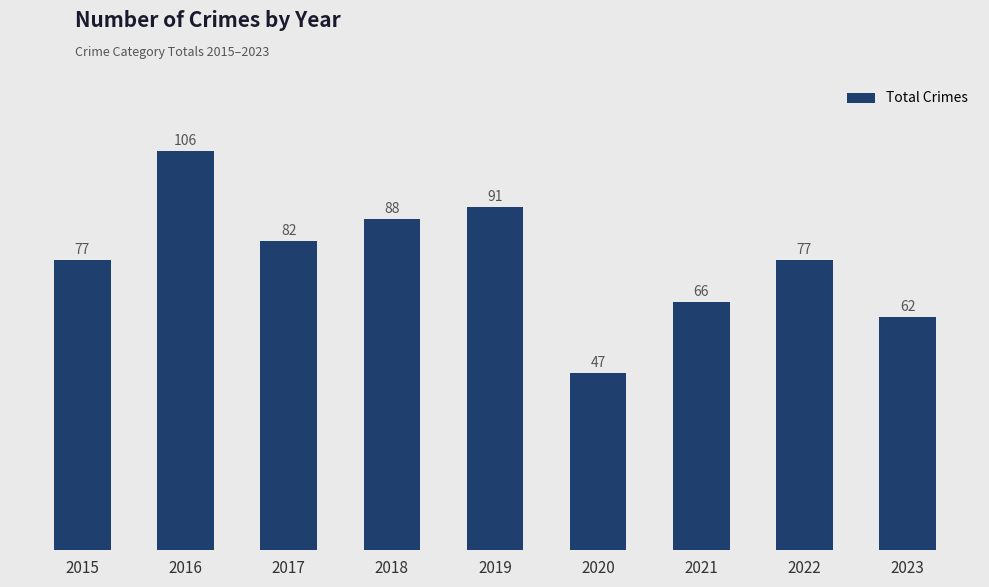

What is the difference between the maximum and second lowest values?

44